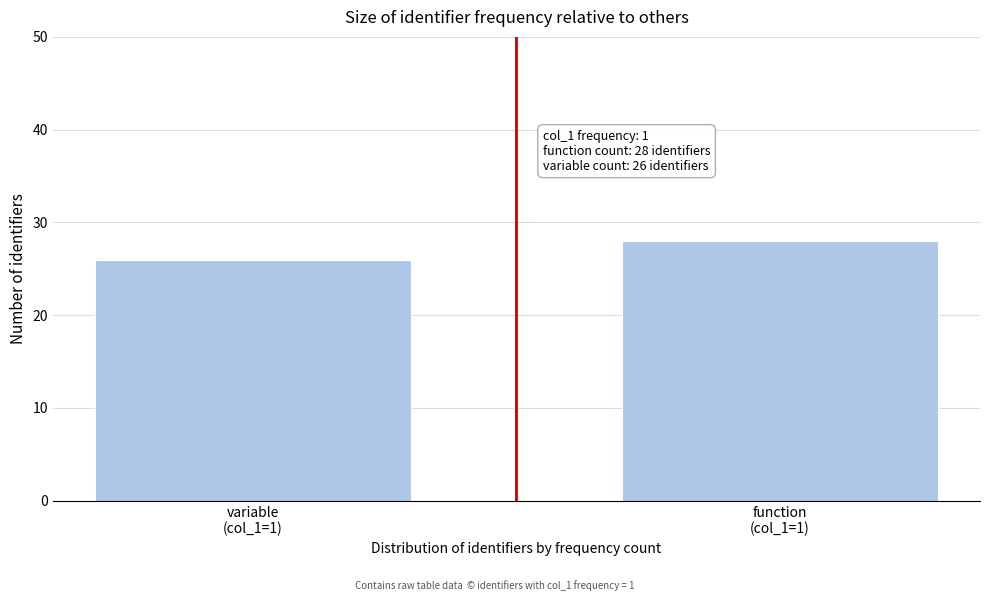

Reading left to right, extract all data points from this chart.

26	28